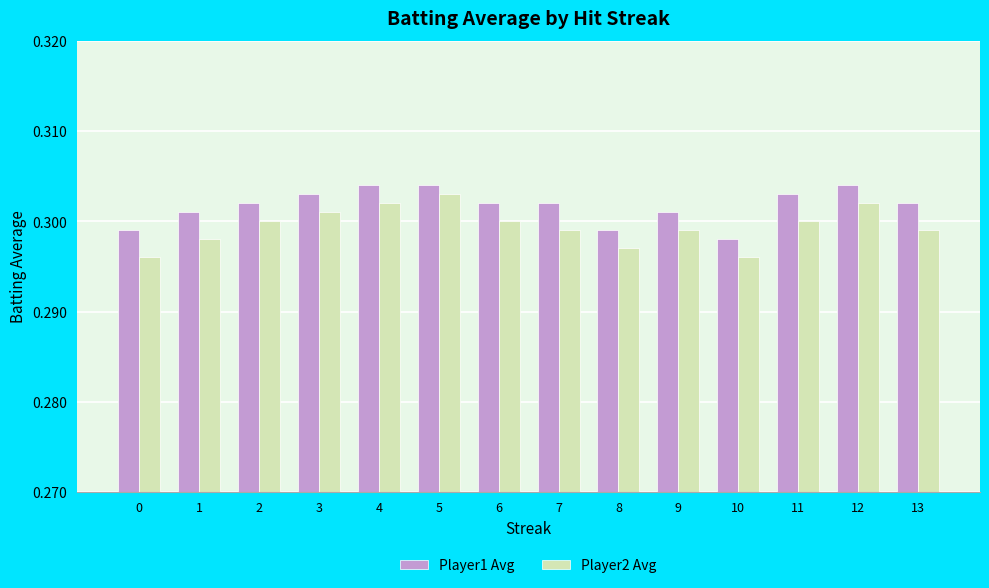

What is the sum of the Player1 Avg values at 4 and 1?

0.6